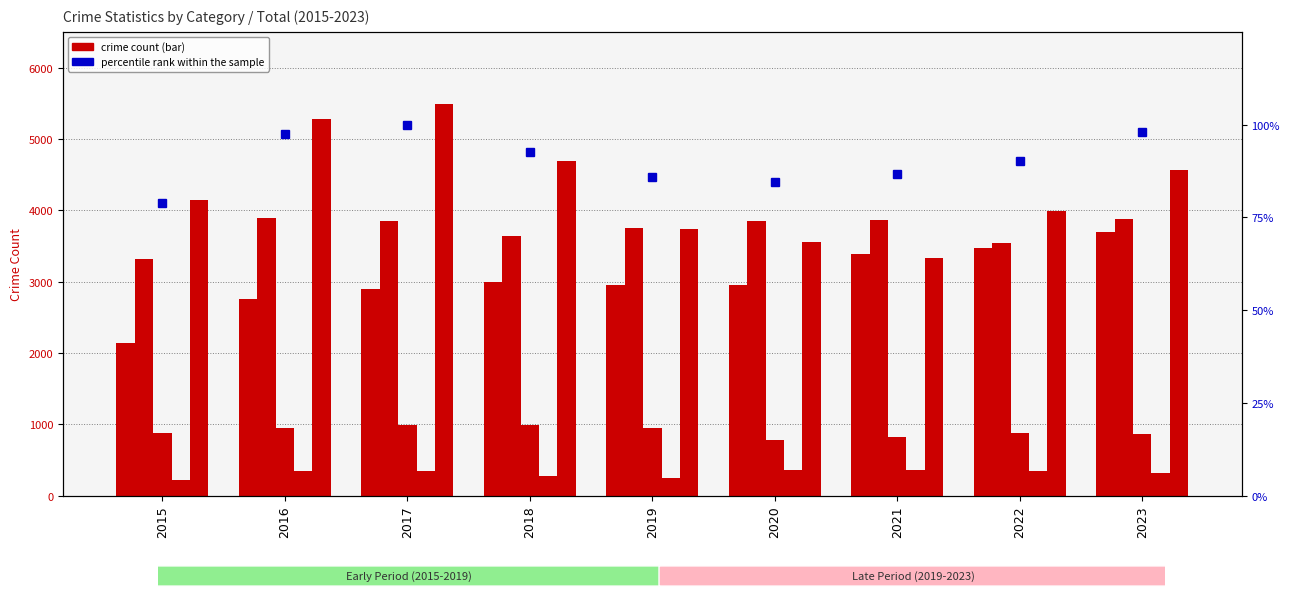

What is the maximum value for Homicide?

358.0